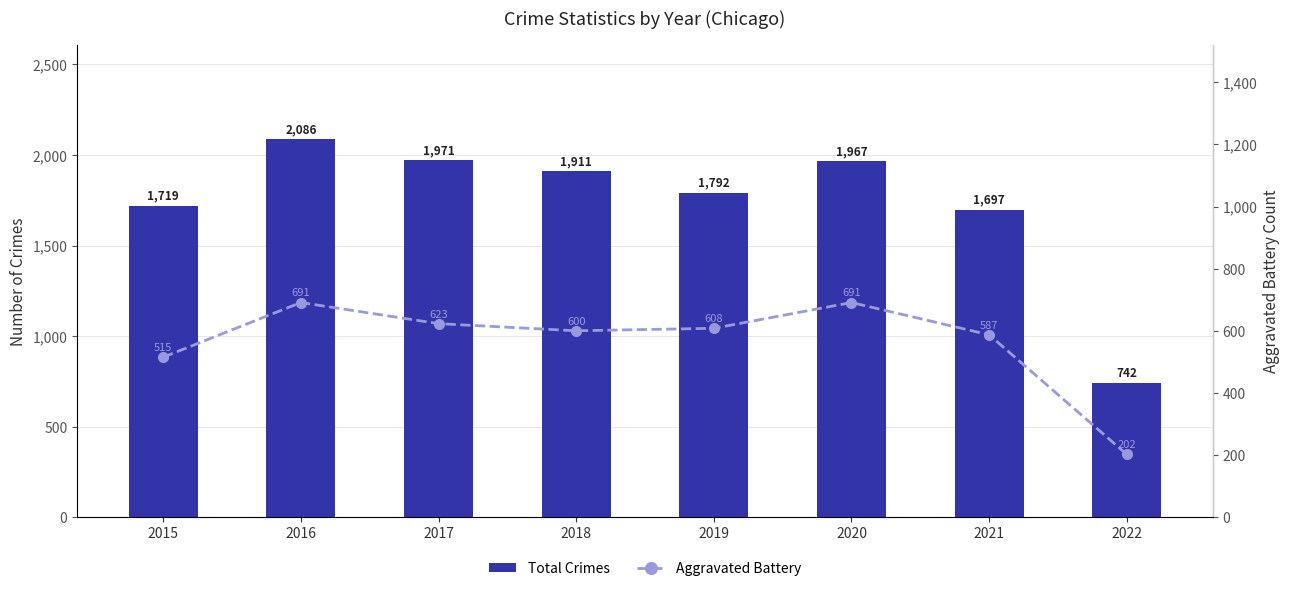

How many values in the Aggravated Battery series are below 608?

4